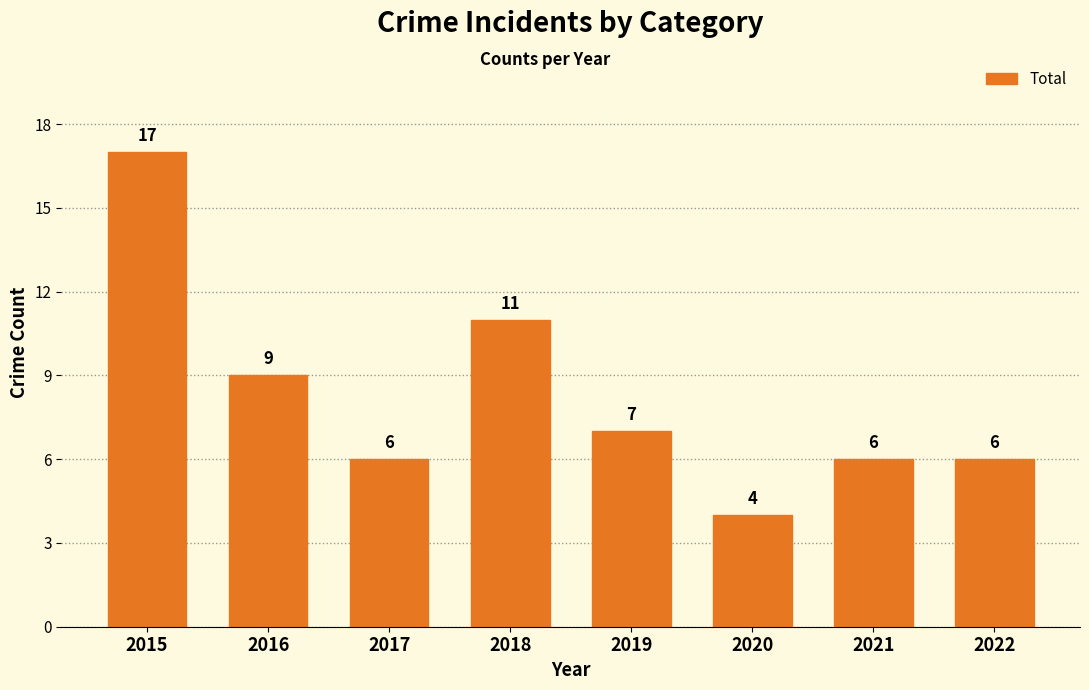

Approximately how many times larger is the value at 2020 compared to 2018?

0.4